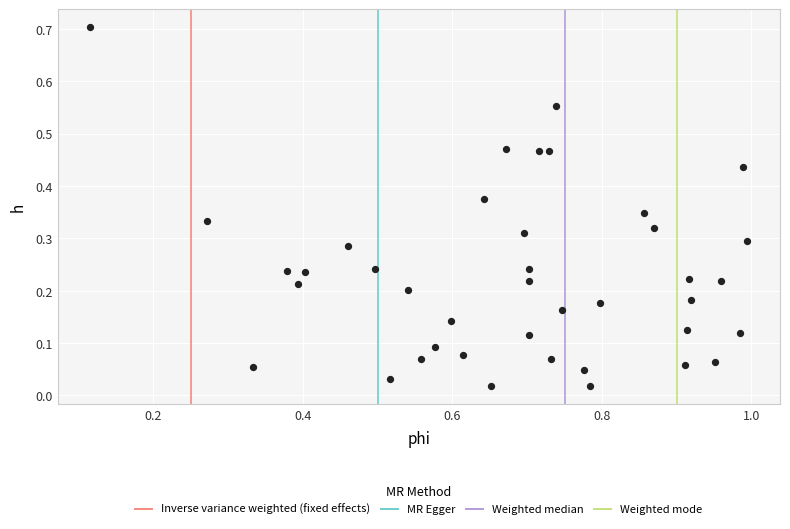

What is the range of X values (max minus min)?

0.9